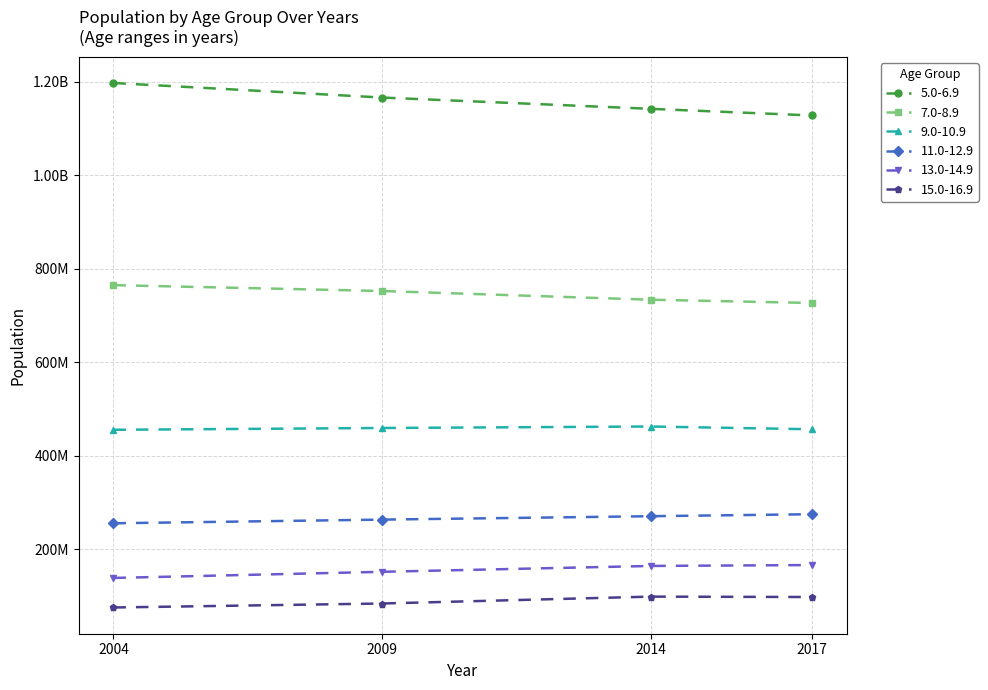

Is this an area chart (filled region under the line)?

No